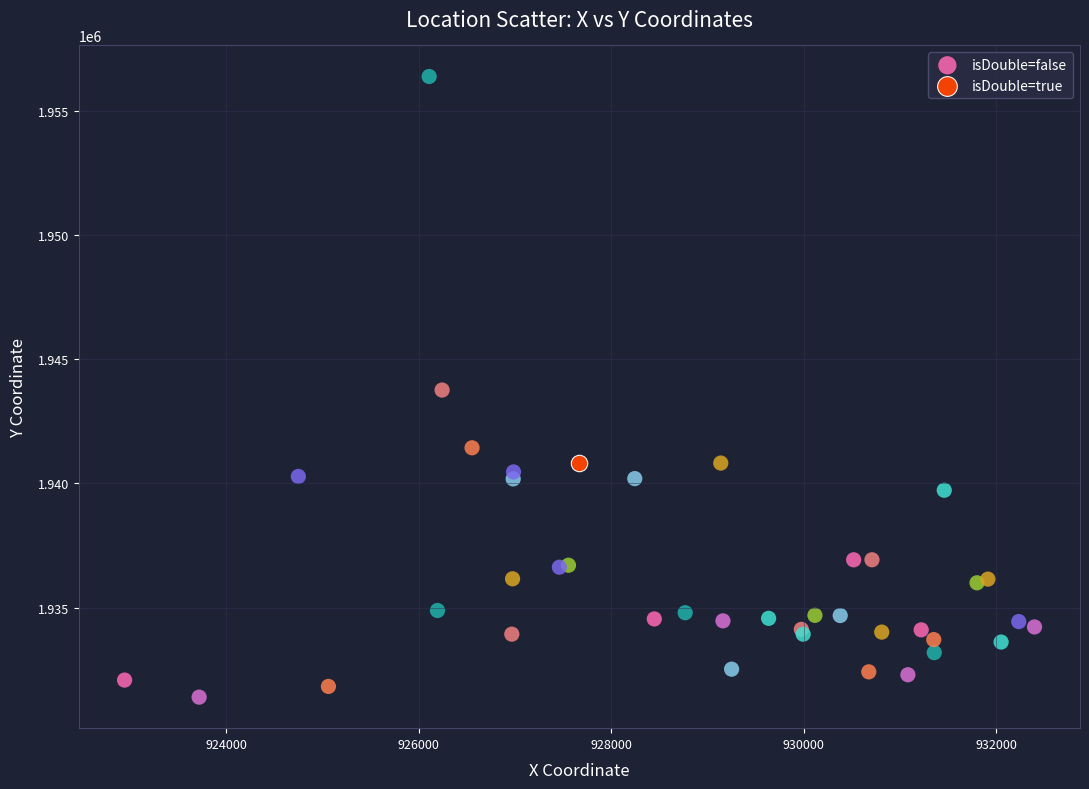

What are all the series names shown in the legend?

isDouble=false, isDouble=true